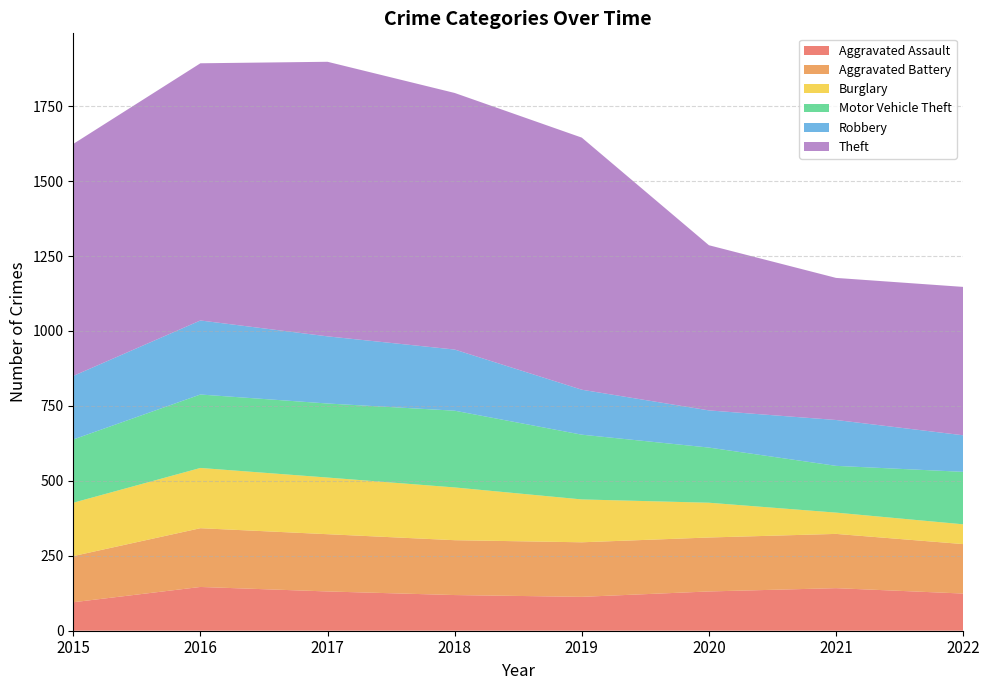

Reading left to right, transcribe all the data shown in this chart.

Aggravated Assault: 2015=95	2016=146	2017=131	2018=119	2019=113	2020=131	2021=142	2022=124
Aggravated Battery: 2015=154	2016=196	2017=191	2018=183	2019=182	2020=180	2021=181	2022=165
Burglary: 2015=178	2016=201	2017=189	2018=176	2019=143	2020=116	2021=71	2022=66
Motor Vehicle Theft: 2015=211	2016=245	2017=247	2018=256	2019=216	2020=184	2021=156	2022=175
Robbery: 2015=212	2016=247	2017=224	2018=204	2019=150	2020=124	2021=153	2022=122
Theft: 2015=774	2016=858	2017=916	2018=856	2019=841	2020=551	2021=474	2022=495